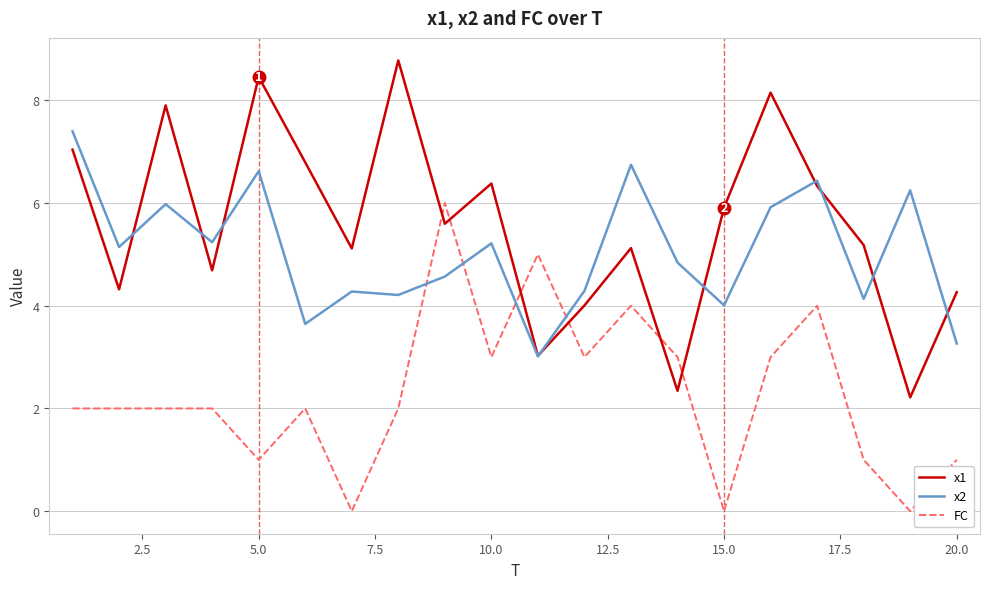

What is the greatest value displayed?

8.8